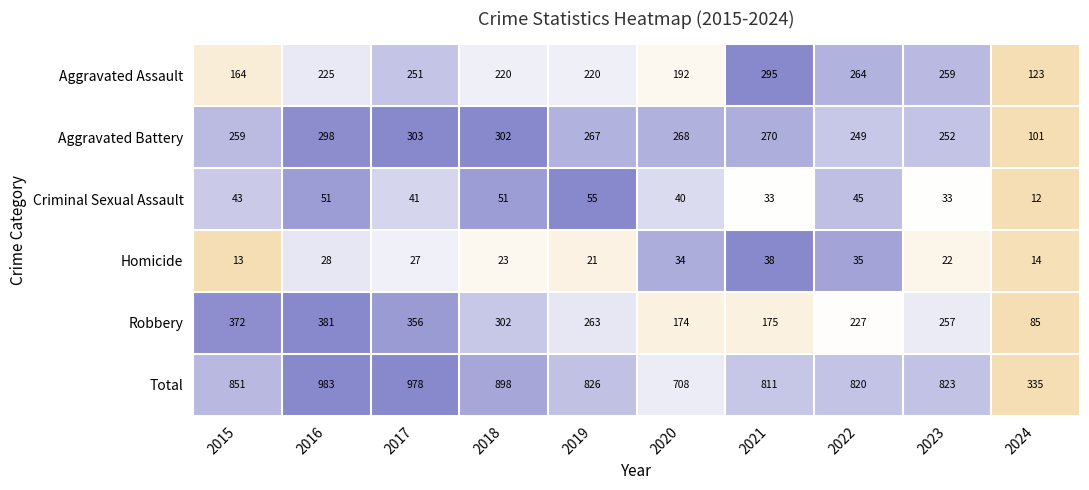

What is the sum of all Robbery values?

2592